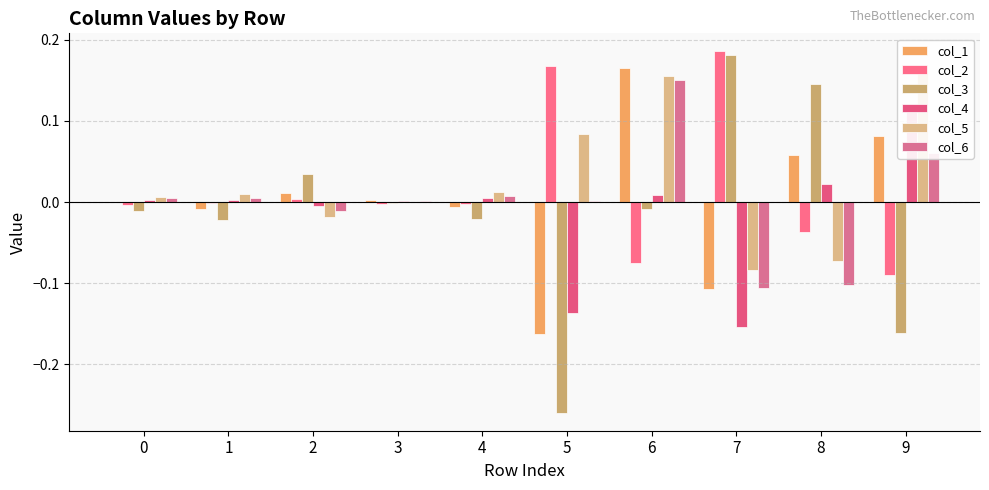

At which label does col_4 reach its peak?

9